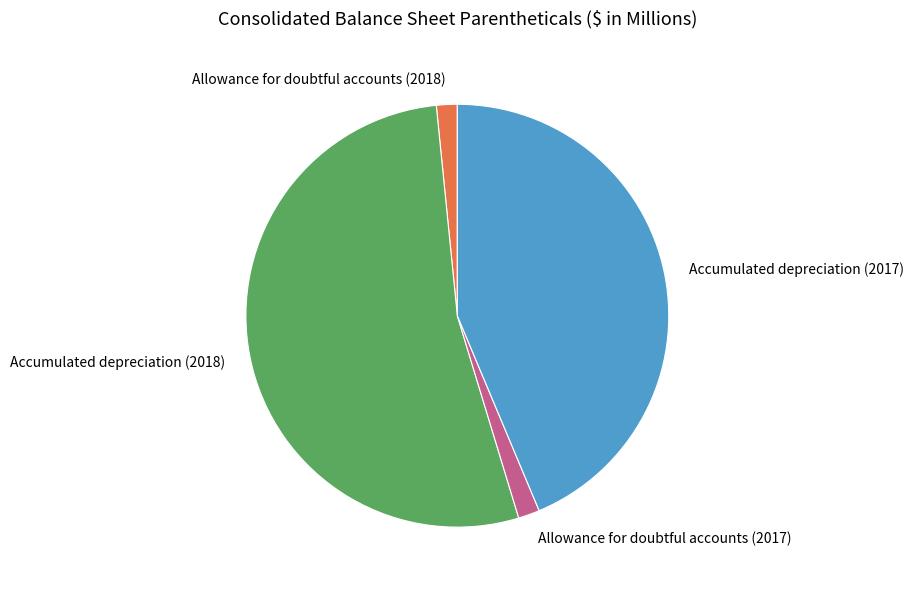

Is Accumulated depreciation (2018) the majority of the pie?

Yes